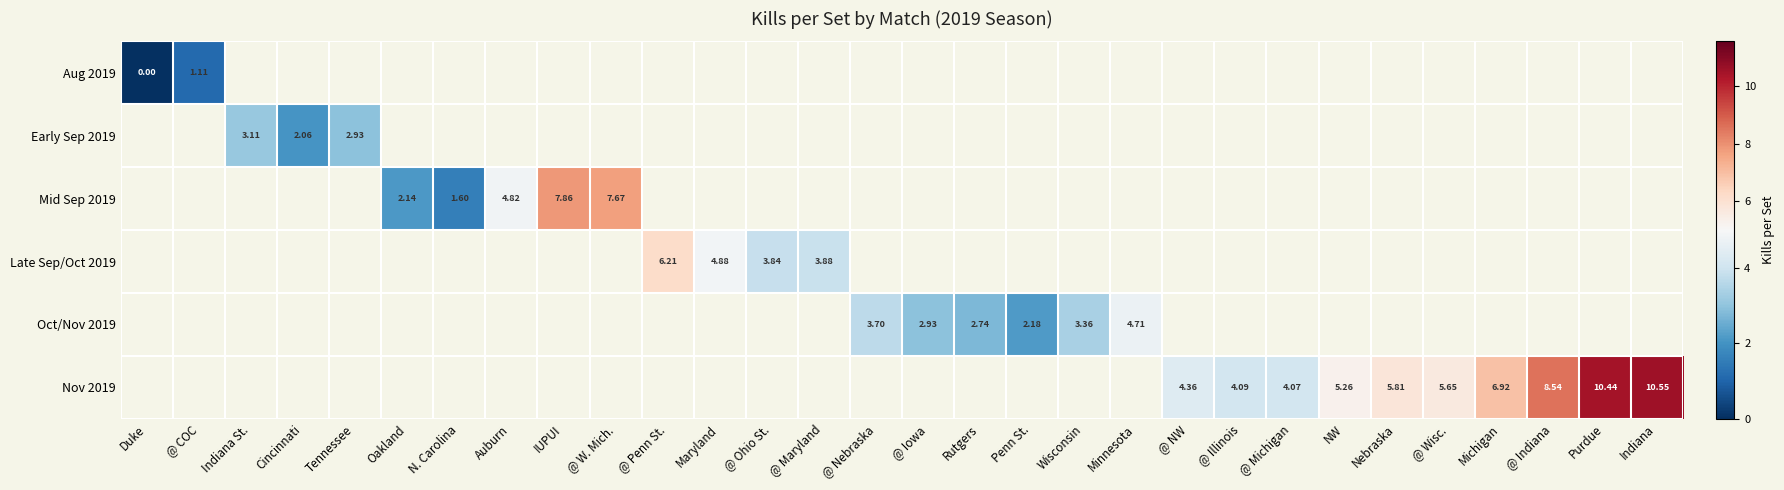

What is the difference between the maximum and second lowest values in the Nov 2019 series?

6.5